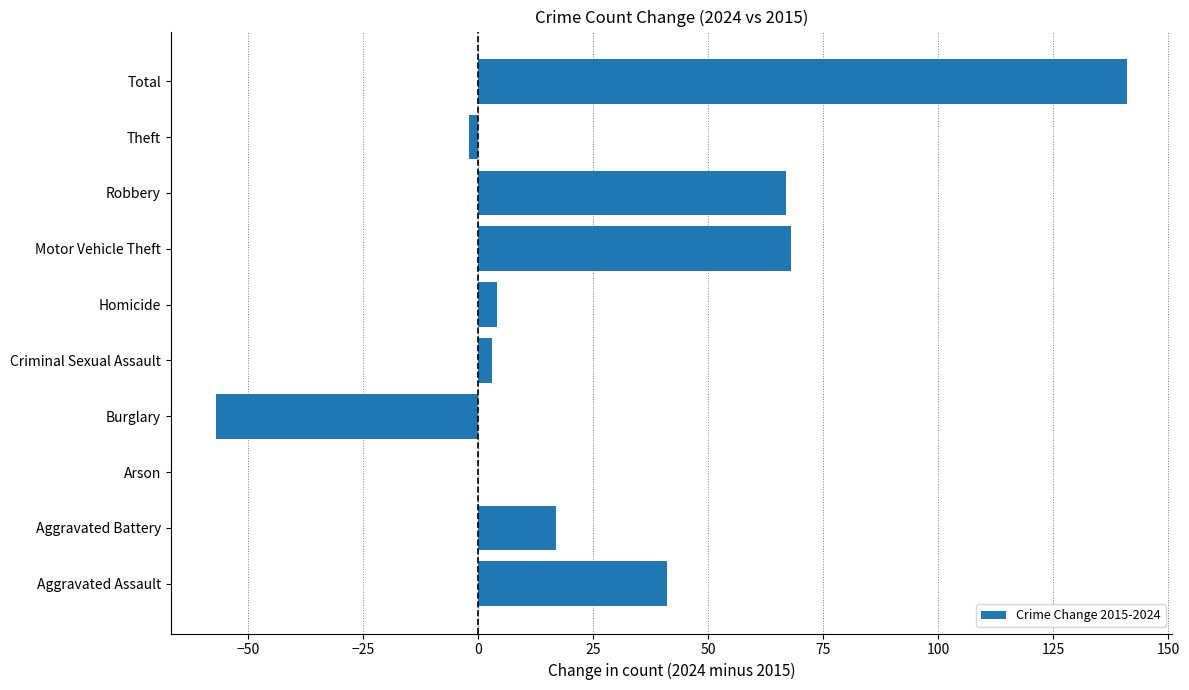

At which category does the chart reach its peak across all series?

Total